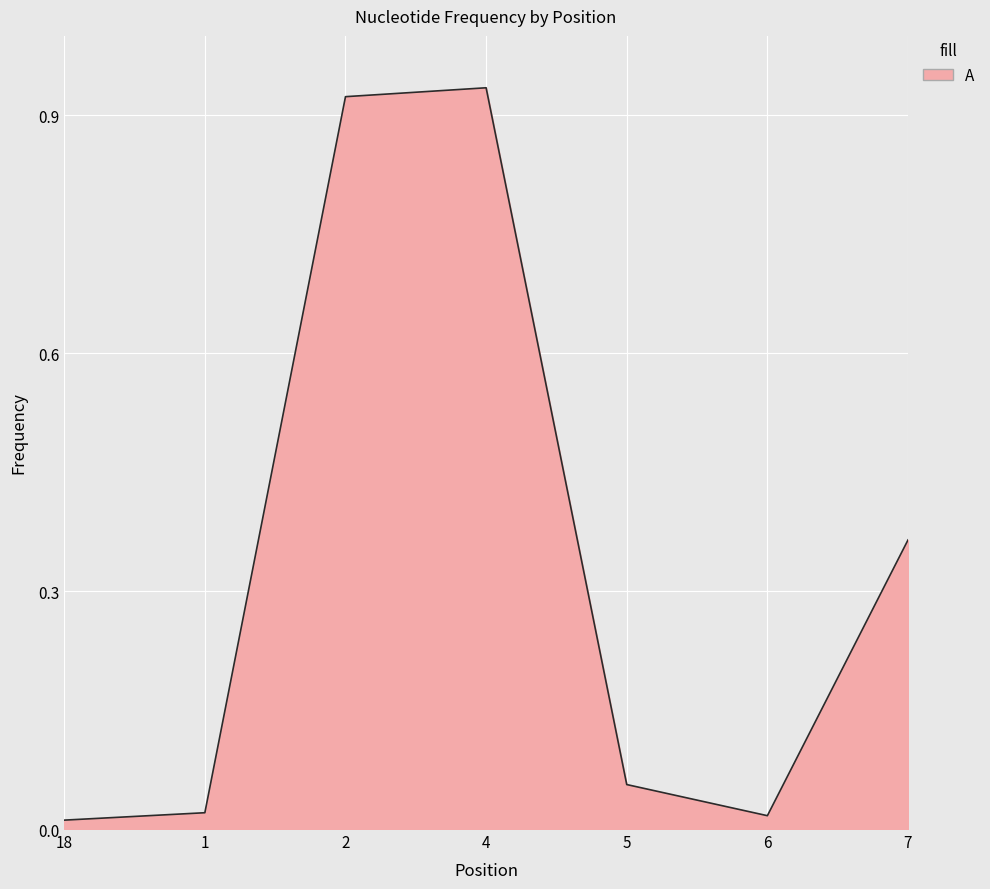

What is the average value?

0.3